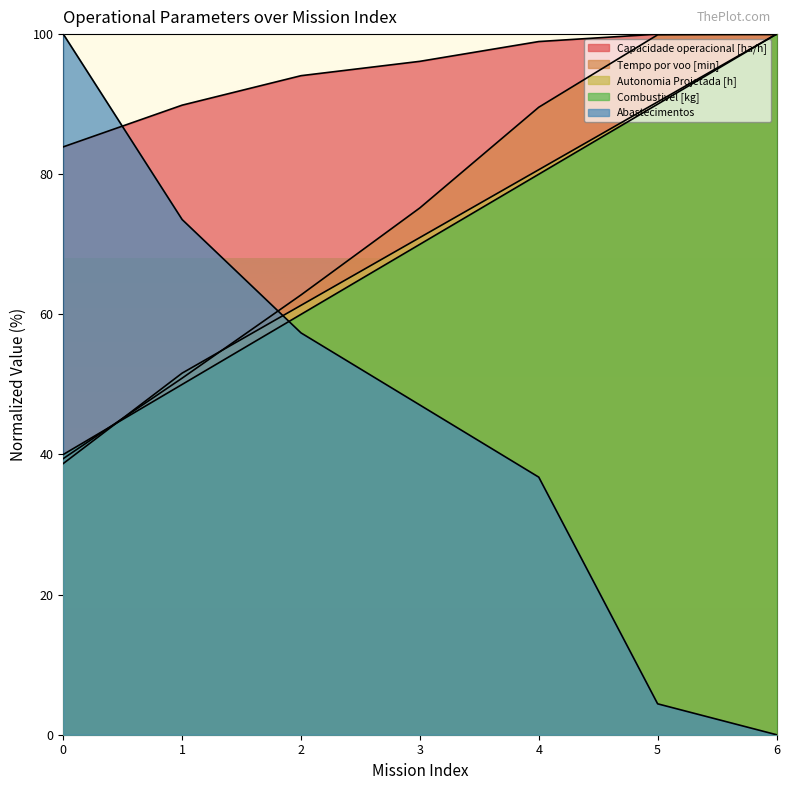

What is the highest value of the Autonomia Projetada [h] series?

100.0